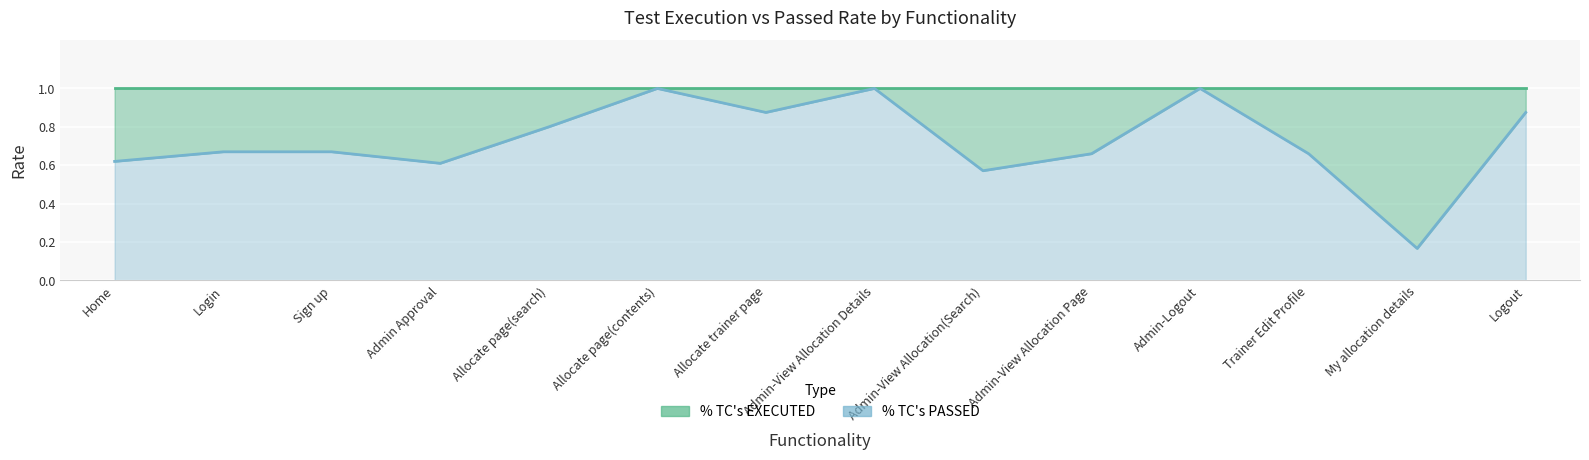

What is the label of the 3rd point from the right?

Trainer Edit Profile